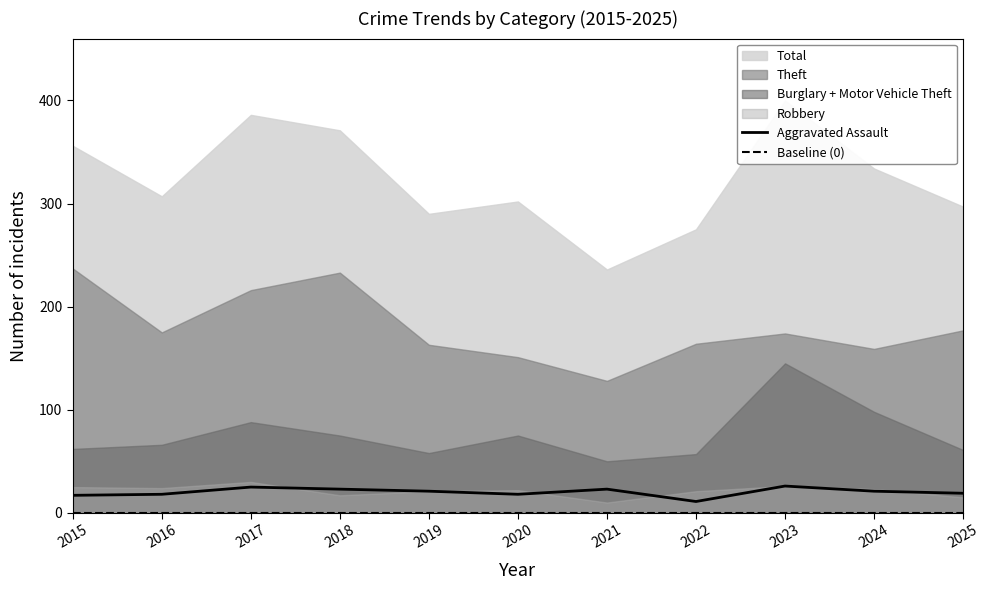

What is the highest value of the Aggravated Assault series?

26